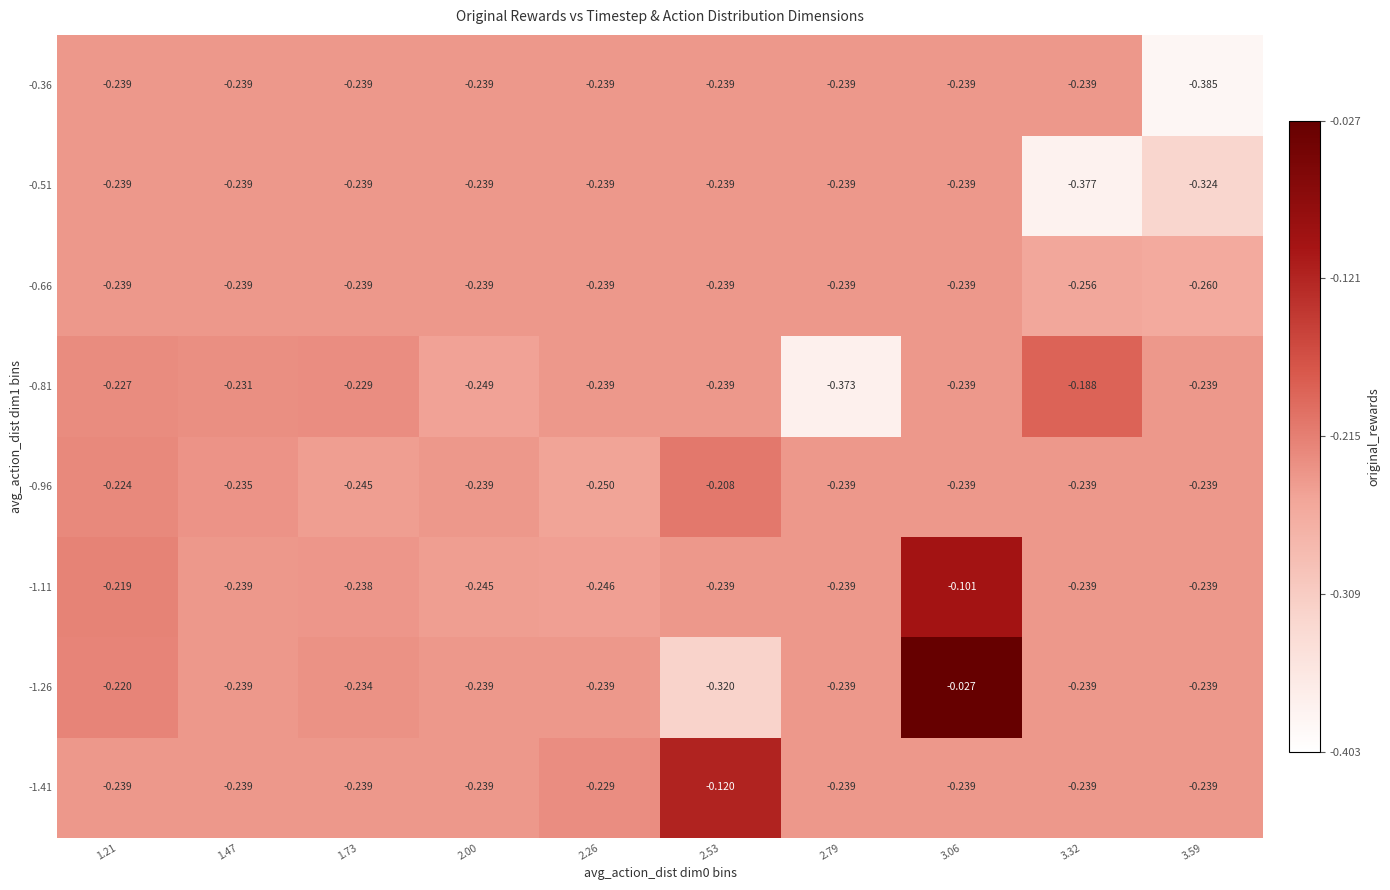

Reading left to right, list all the values displayed in this chart.

-1.41: 1.21=-0.2	1.47=-0.2	1.73=-0.2	2.00=-0.2	2.26=-0.2	2.53=-0.1	2.79=-0.2	3.06=-0.2	3.32=-0.2	3.59=-0.2
-1.26: 1.21=-0.2	1.47=-0.2	1.73=-0.2	2.00=-0.2	2.26=-0.2	2.53=-0.3	2.79=-0.2	3.06=-0.0	3.32=-0.2	3.59=-0.2
-1.11: 1.21=-0.2	1.47=-0.2	1.73=-0.2	2.00=-0.2	2.26=-0.2	2.53=-0.2	2.79=-0.2	3.06=-0.1	3.32=-0.2	3.59=-0.2
-0.96: 1.21=-0.2	1.47=-0.2	1.73=-0.2	2.00=-0.2	2.26=-0.2	2.53=-0.2	2.79=-0.2	3.06=-0.2	3.32=-0.2	3.59=-0.2
-0.81: 1.21=-0.2	1.47=-0.2	1.73=-0.2	2.00=-0.2	2.26=-0.2	2.53=-0.2	2.79=-0.4	3.06=-0.2	3.32=-0.2	3.59=-0.2
-0.66: 1.21=-0.2	1.47=-0.2	1.73=-0.2	2.00=-0.2	2.26=-0.2	2.53=-0.2	2.79=-0.2	3.06=-0.2	3.32=-0.3	3.59=-0.3
-0.51: 1.21=-0.2	1.47=-0.2	1.73=-0.2	2.00=-0.2	2.26=-0.2	2.53=-0.2	2.79=-0.2	3.06=-0.2	3.32=-0.4	3.59=-0.3
-0.36: 1.21=-0.2	1.47=-0.2	1.73=-0.2	2.00=-0.2	2.26=-0.2	2.53=-0.2	2.79=-0.2	3.06=-0.2	3.32=-0.2	3.59=-0.4